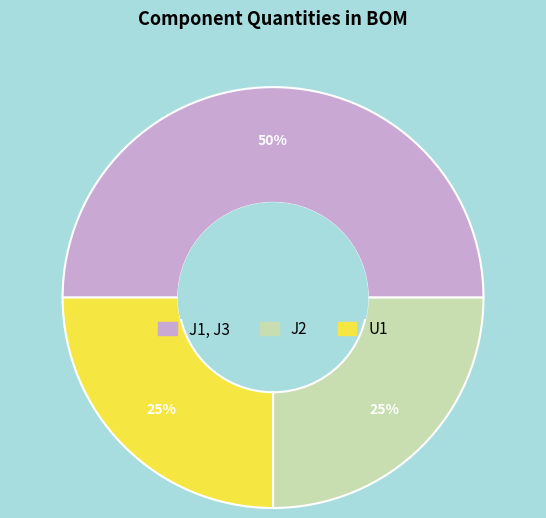

How many slices are in this pie chart?

3